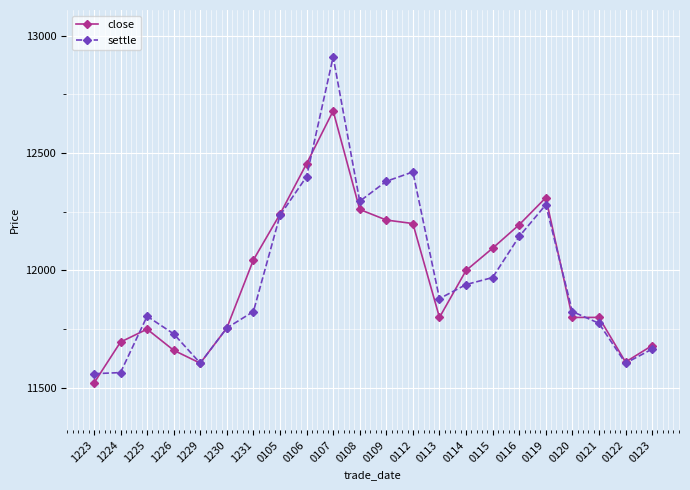

Where is close nearest to the value 12100?

0115